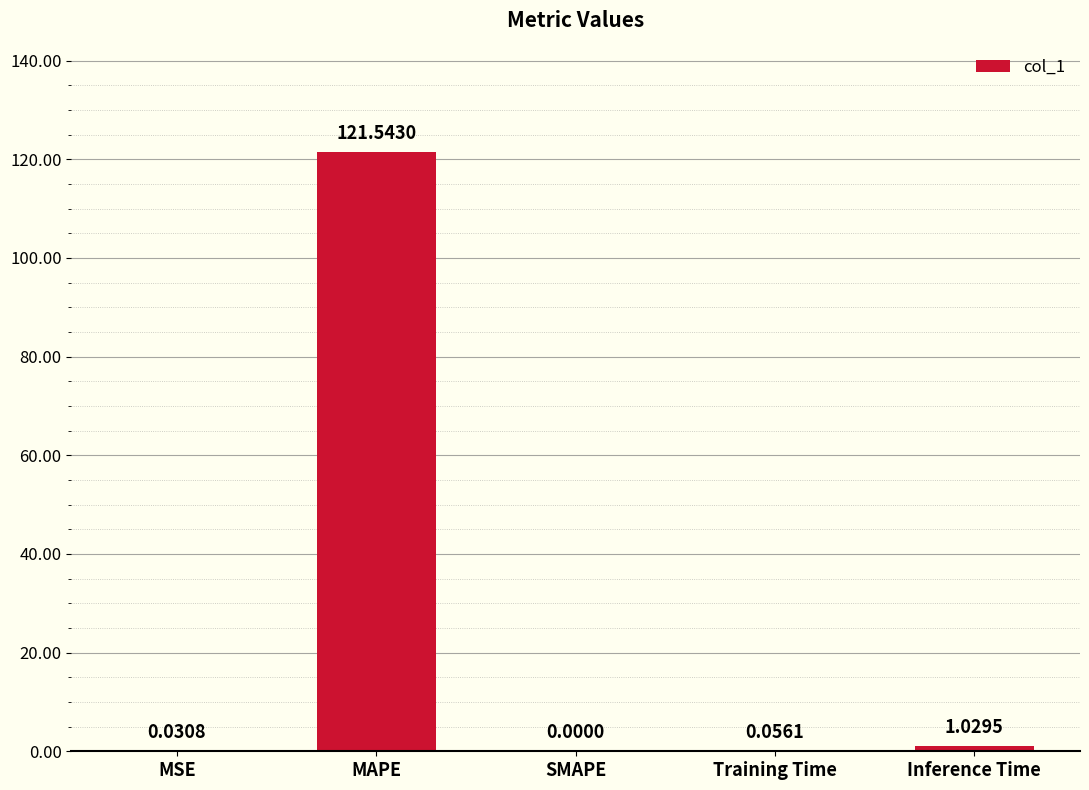

The chart shows a value of 67.3 at SMAPE. True or false?

False